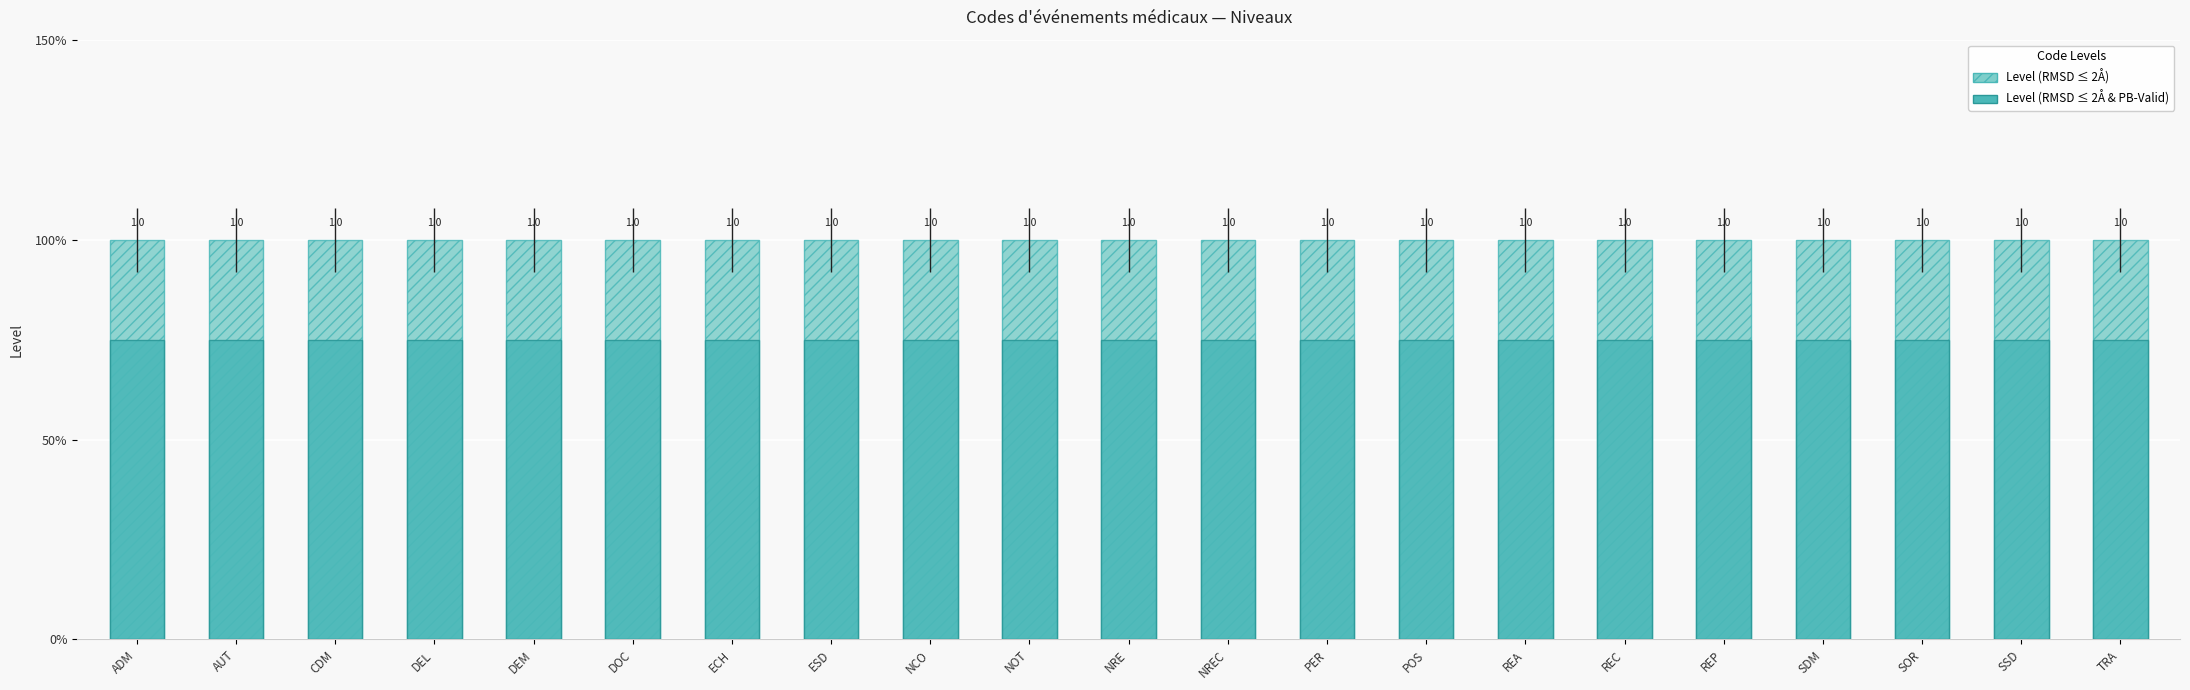

The Level (RMSD ≤ 2Å & PB-Valid) series shows 0.2 at DEL. True or false?

False